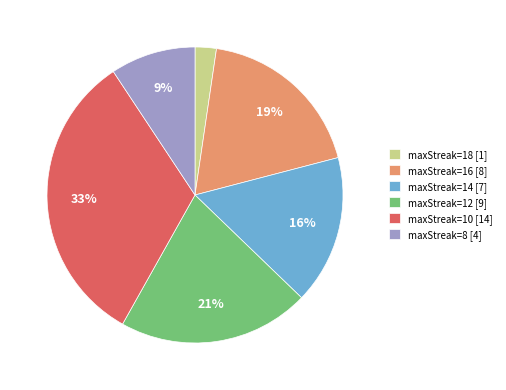

To the nearest percent, what portion does maxStreak=12 represent?

21%